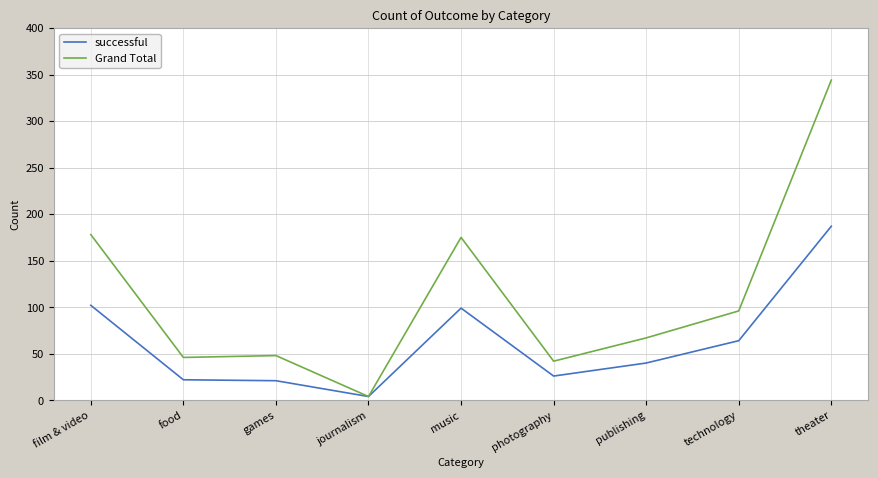

Rank the series by their average value, from highest to lowest.

Grand Total, successful